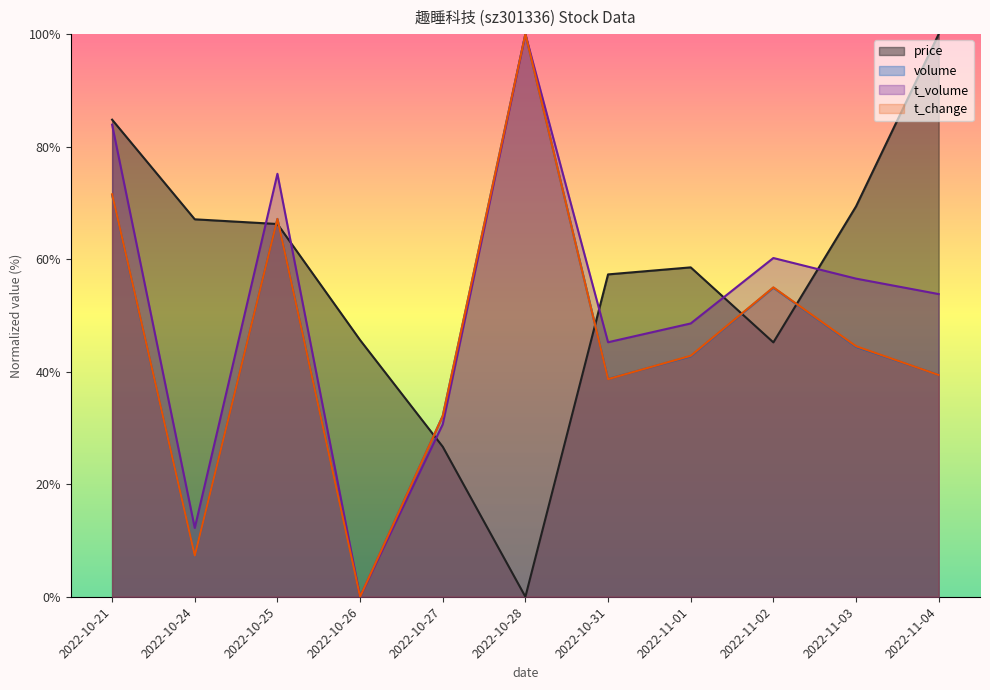

True or false: price has a value of 82.0 at 2022-10-31.

False